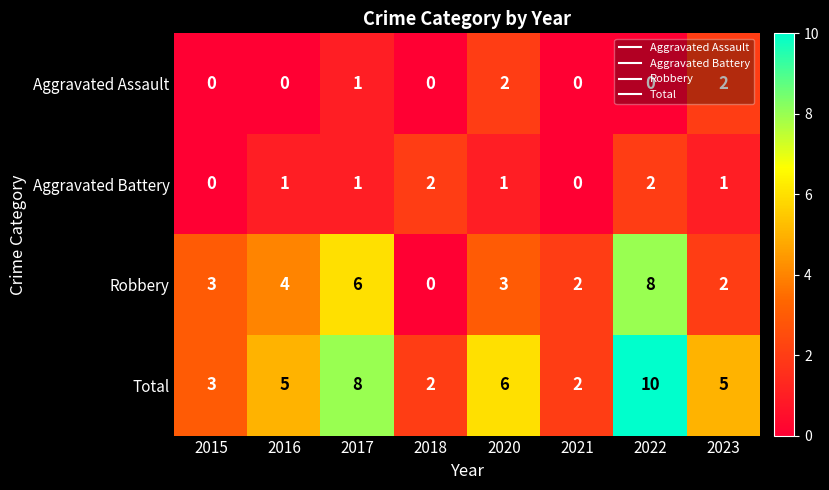

At which category is the sum across all series the highest?

2022